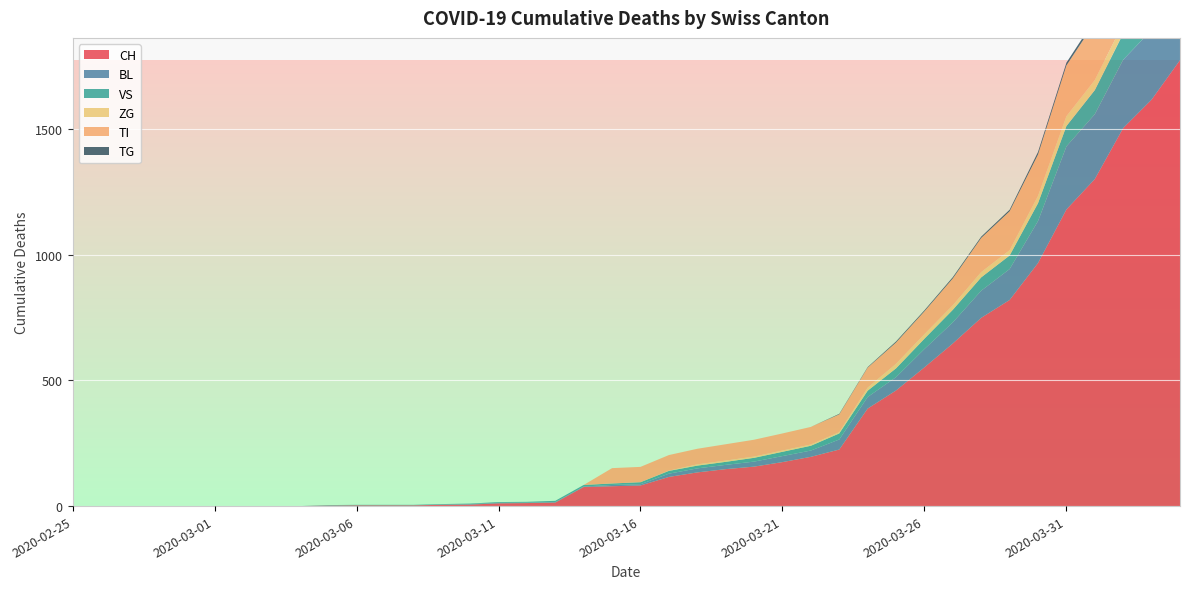

Reading right to left, what are all the values shown in this chart?

CH: 2020-04-04=1774	2020-04-03=1617	2020-04-02=1504	2020-04-01=1301	2020-03-31=1180	2020-03-30=967	2020-03-29=820	2020-03-28=749	2020-03-27=647	2020-03-26=552	2020-03-25=460	2020-03-24=388	2020-03-23=225	2020-03-22=196	2020-03-21=175	2020-03-20=157	2020-03-19=147	2020-03-18=134	2020-03-17=116	2020-03-16=82	2020-03-15=79	2020-03-14=76	2020-03-13=14	2020-03-12=12	2020-03-11=11	2020-03-10=6	2020-03-09=5	2020-03-08=3	2020-03-07=3	2020-03-06=3	2020-03-05=2	2020-03-04=0	2020-03-03=0	2020-03-02=0	2020-03-01=0	2020-02-29=0	2020-02-28=0	2020-02-27=0	2020-02-26=0	2020-02-25=0
BL: 2020-04-04=309	2020-04-03=277	2020-04-02=272	2020-04-01=258	2020-03-31=251	2020-03-30=167	2020-03-29=123	2020-03-28=108	2020-03-27=84	2020-03-26=73	2020-03-25=53	2020-03-24=46	2020-03-23=40	2020-03-22=25	2020-03-21=24	2020-03-20=20	2020-03-19=17	2020-03-18=16	2020-03-17=13	2020-03-16=5	2020-03-15=5	2020-03-14=2	2020-03-13=2	2020-03-12=2	2020-03-11=2	2020-03-10=2	2020-03-09=1	2020-03-08=0	2020-03-07=0	2020-03-06=0	2020-03-05=0	2020-03-04=0	2020-03-03=0	2020-03-02=0	2020-03-01=0	2020-02-29=0	2020-02-28=0	2020-02-27=0	2020-02-26=0	2020-02-25=0
VS: 2020-04-04=112	2020-04-03=109	2020-04-02=104	2020-04-01=96	2020-03-31=81	2020-03-30=71	2020-03-29=54	2020-03-28=53	2020-03-27=50	2020-03-26=41	2020-03-25=35	2020-03-24=25	2020-03-23=24	2020-03-22=19	2020-03-21=17	2020-03-20=15	2020-03-19=12	2020-03-18=11	2020-03-17=11	2020-03-16=8	2020-03-15=6	2020-03-14=6	2020-03-13=5	2020-03-12=3	2020-03-11=3	2020-03-10=2	2020-03-09=2	2020-03-08=2	2020-03-07=2	2020-03-06=2	2020-03-05=2	2020-03-04=0	2020-03-03=0	2020-03-02=0	2020-03-01=0	2020-02-29=0	2020-02-28=0	2020-02-27=0	2020-02-26=0	2020-02-25=0
ZG: 2020-04-04=46	2020-04-03=44	2020-04-02=41	2020-04-01=40	2020-03-31=39	2020-03-30=29	2020-03-29=21	2020-03-28=21	2020-03-27=18	2020-03-26=18	2020-03-25=18	2020-03-24=12	2020-03-23=5	2020-03-22=5	2020-03-21=5	2020-03-20=5	2020-03-19=5	2020-03-18=5	2020-03-17=1	2020-03-16=0	2020-03-15=0	2020-03-14=0	2020-03-13=0	2020-03-12=0	2020-03-11=0	2020-03-10=0	2020-03-09=0	2020-03-08=0	2020-03-07=0	2020-03-06=0	2020-03-05=0	2020-03-04=0	2020-03-03=0	2020-03-02=0	2020-03-01=0	2020-02-29=0	2020-02-28=0	2020-02-27=0	2020-02-26=0	2020-02-25=0
TI: 2020-04-04=314	2020-04-03=287	2020-04-02=263	2020-04-01=229	2020-03-31=202	2020-03-30=165	2020-03-29=155	2020-03-28=136	2020-03-27=107	2020-03-26=91	2020-03-25=85	2020-03-24=80	2020-03-23=71	2020-03-22=70	2020-03-21=68	2020-03-20=67	2020-03-19=65	2020-03-18=62	2020-03-17=62	2020-03-16=61	2020-03-15=61	2020-03-14=0	2020-03-13=0	2020-03-12=0	2020-03-11=0	2020-03-10=0	2020-03-09=0	2020-03-08=0	2020-03-07=0	2020-03-06=0	2020-03-05=0	2020-03-04=0	2020-03-03=0	2020-03-02=0	2020-03-01=0	2020-02-29=0	2020-02-28=0	2020-02-27=0	2020-02-26=0	2020-02-25=0
TG: 2020-04-04=21	2020-04-03=18	2020-04-02=14	2020-04-01=13	2020-03-31=11	2020-03-30=10	2020-03-29=6	2020-03-28=5	2020-03-27=5	2020-03-26=4	2020-03-25=4	2020-03-24=2	2020-03-23=2	2020-03-22=0	2020-03-21=0	2020-03-20=0	2020-03-19=0	2020-03-18=0	2020-03-17=0	2020-03-16=0	2020-03-15=0	2020-03-14=0	2020-03-13=0	2020-03-12=0	2020-03-11=0	2020-03-10=0	2020-03-09=0	2020-03-08=0	2020-03-07=0	2020-03-06=0	2020-03-05=0	2020-03-04=0	2020-03-03=0	2020-03-02=0	2020-03-01=0	2020-02-29=0	2020-02-28=0	2020-02-27=0	2020-02-26=0	2020-02-25=0